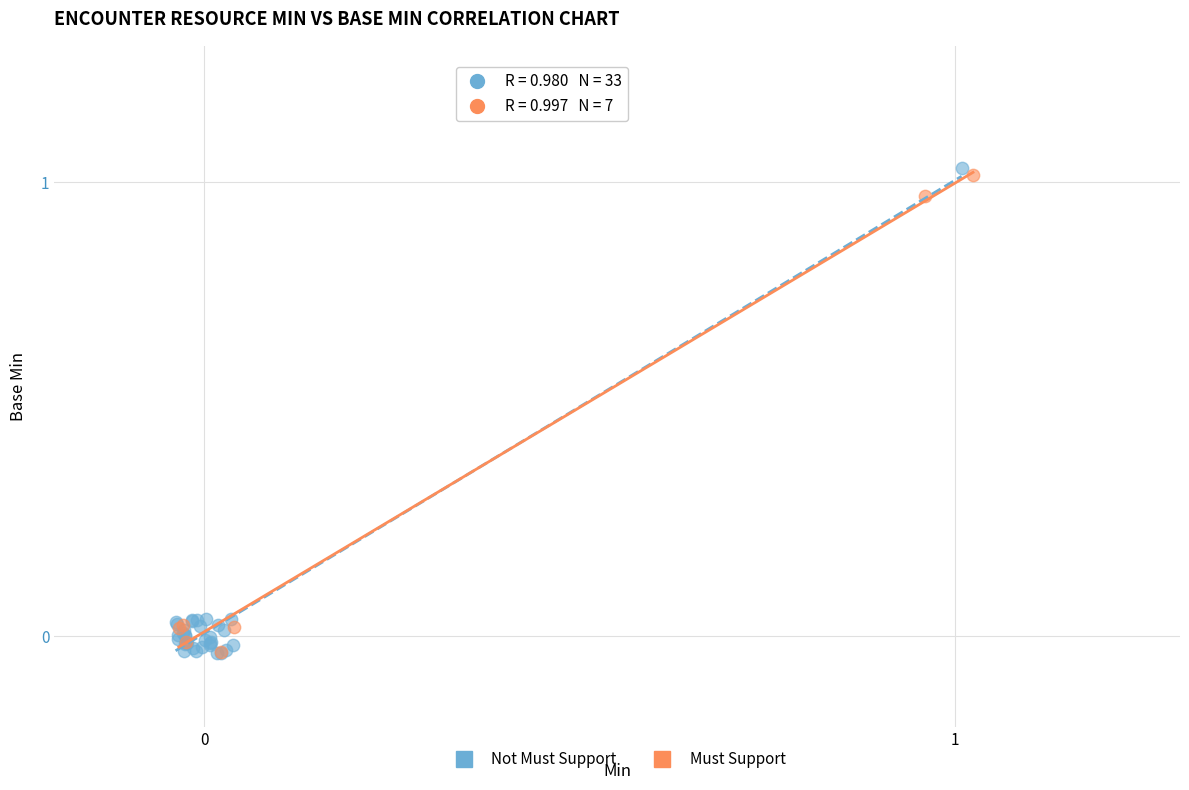

What are all the series names shown in the legend?

Not Must Support, Must Support